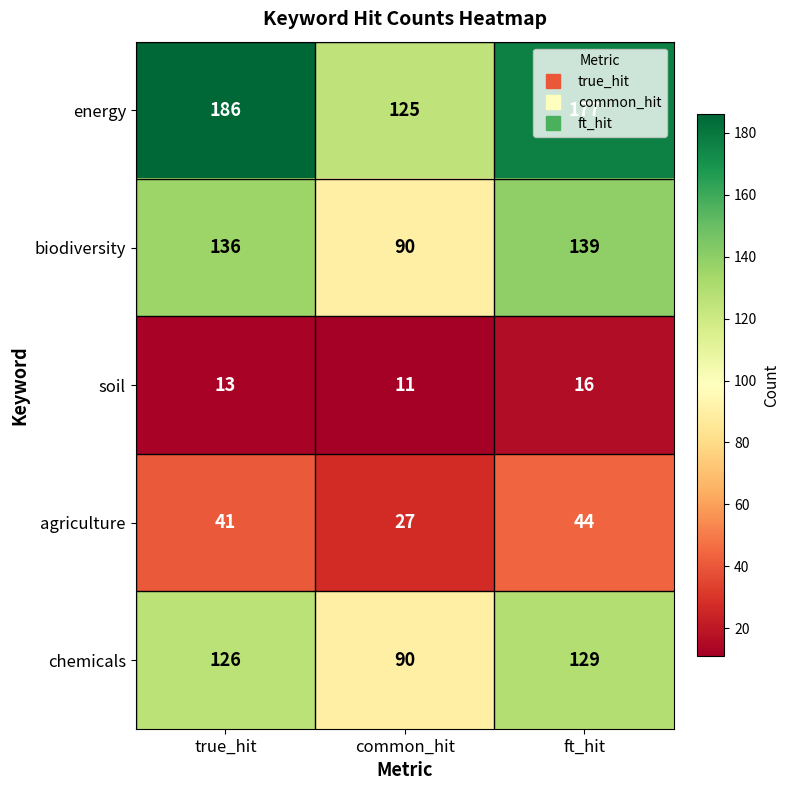

At which category does the chart reach its minimum across all series?

common_hit